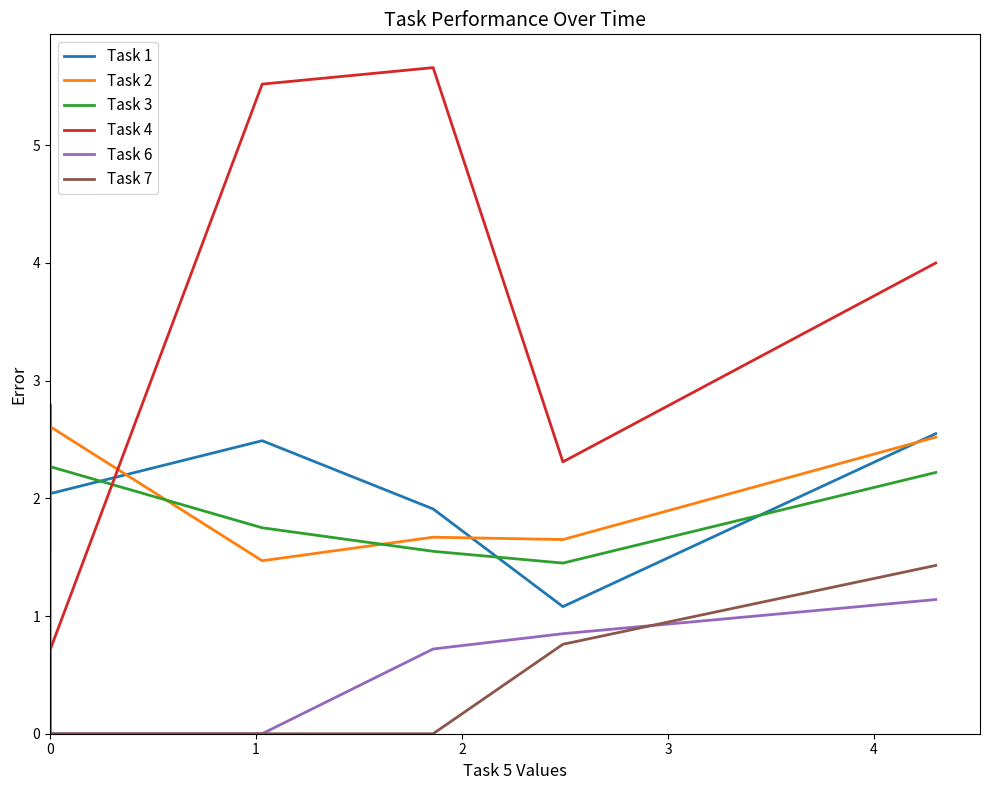

True or false: Task 1 and Task 7 intersect in this chart.

False